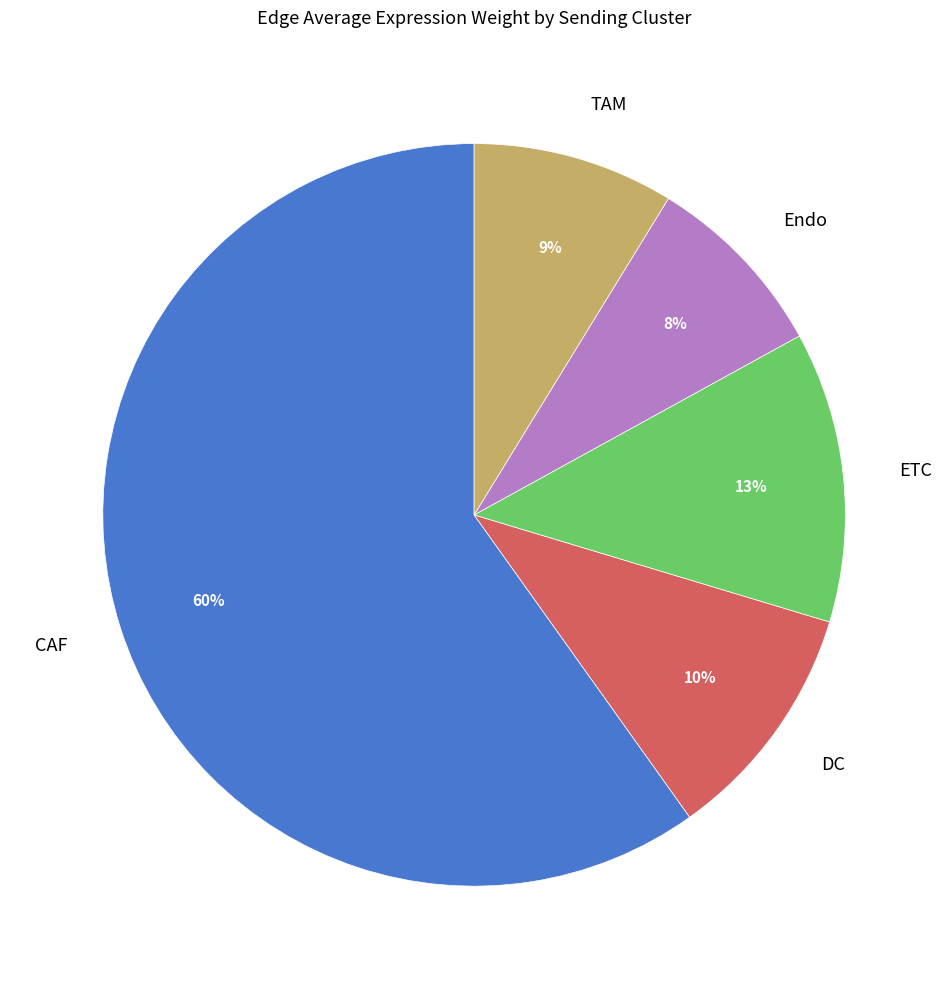

Is there a majority slice in this chart?

Yes